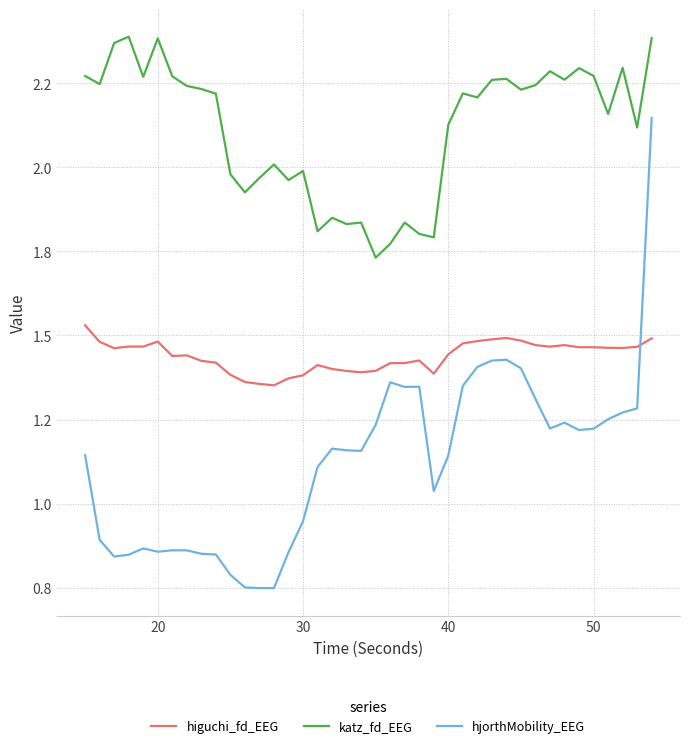

What are all the series names shown in the legend?

higuchi_fd_EEG, katz_fd_EEG, hjorthMobility_EEG